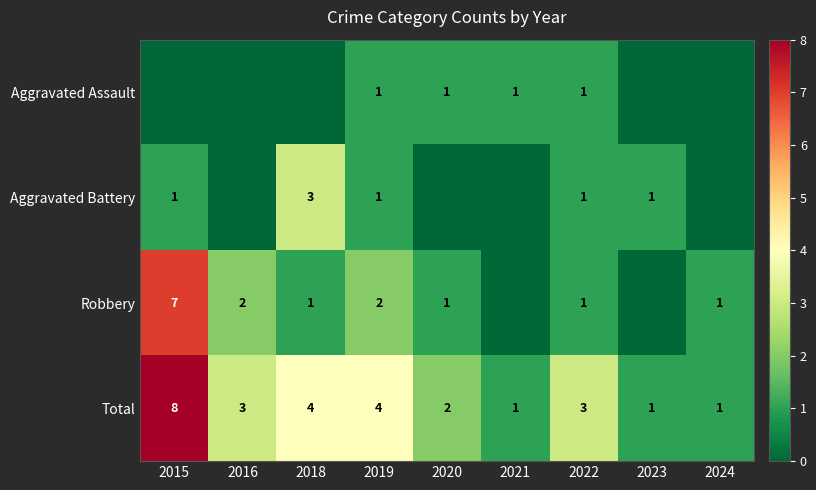

What is the sum of the Total values at 2015 and 2023?

9